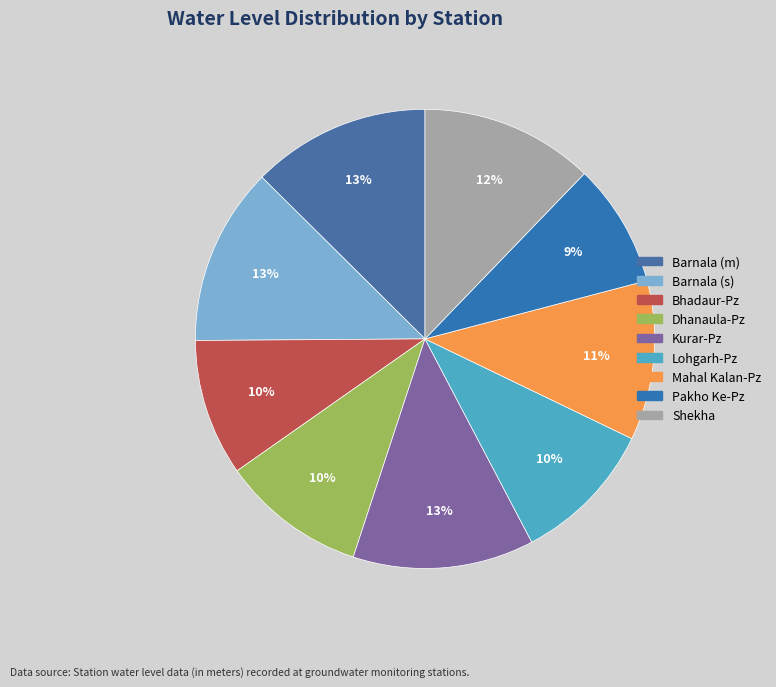

Is there any slice that represents more than half of the pie?

No